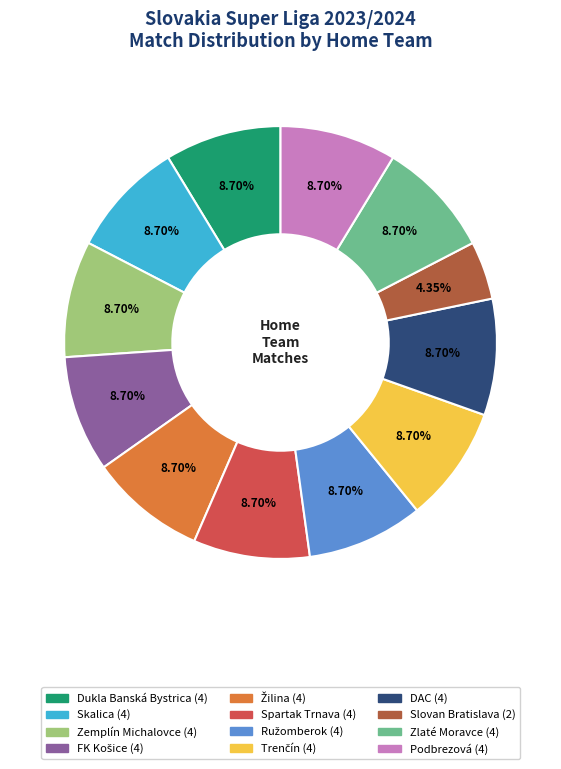

Which slice is the smallest?

Slovan Bratislava